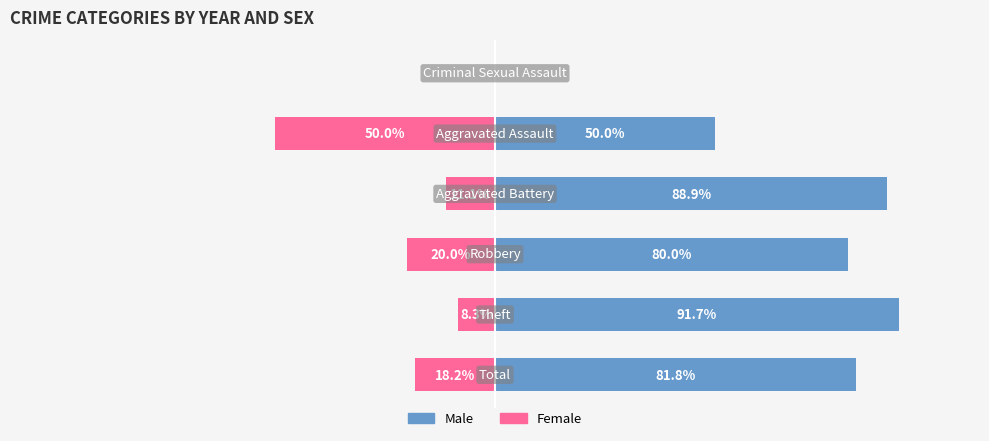

How many bars are there in each group?

2